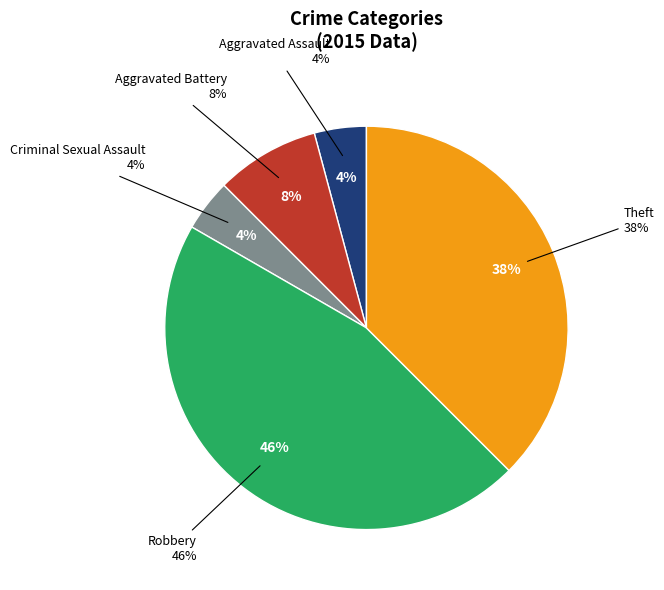

How many segments does this pie chart have?

5